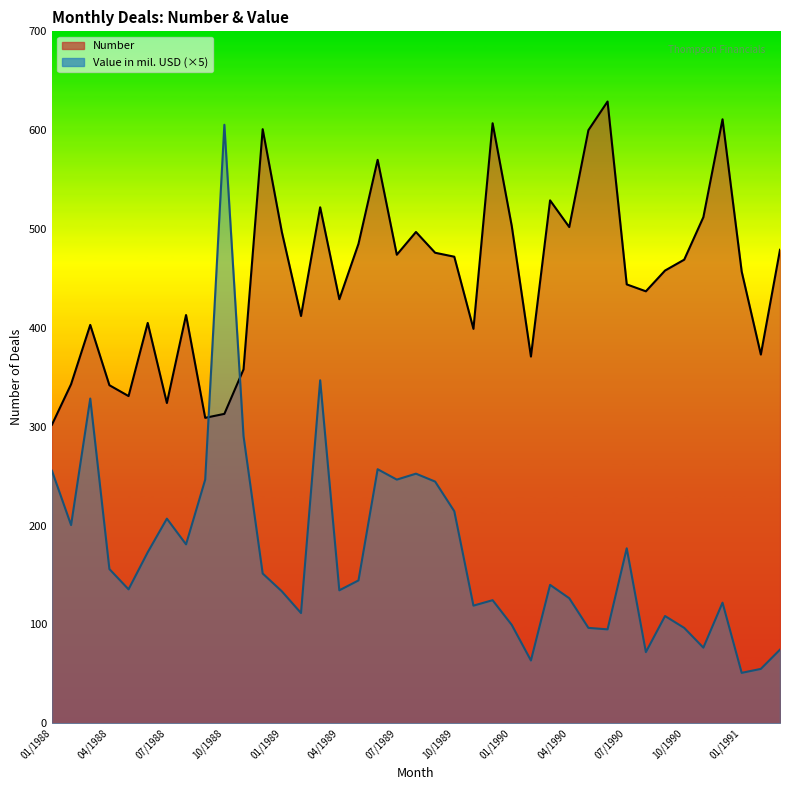

How many distinct data groups are displayed?

2